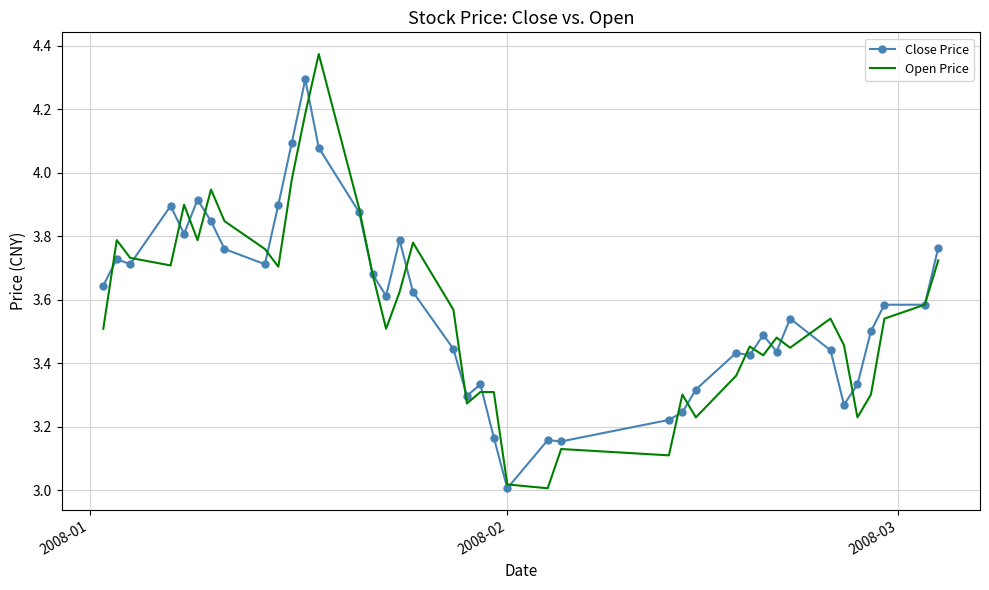

List the series in order of their peak value, lowest first.

Close Price, Open Price